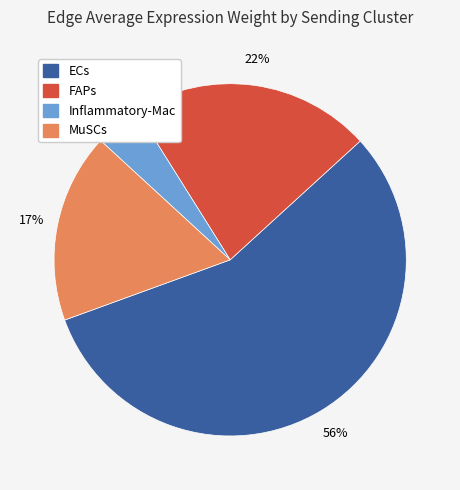

Combined, do FAPs and MuSCs account for over 50%?

No